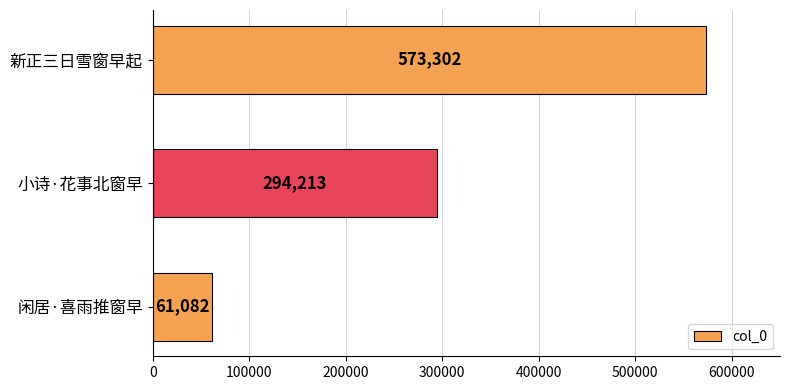

The value at 小诗·花事北窗早 is 527212. True or false?

False